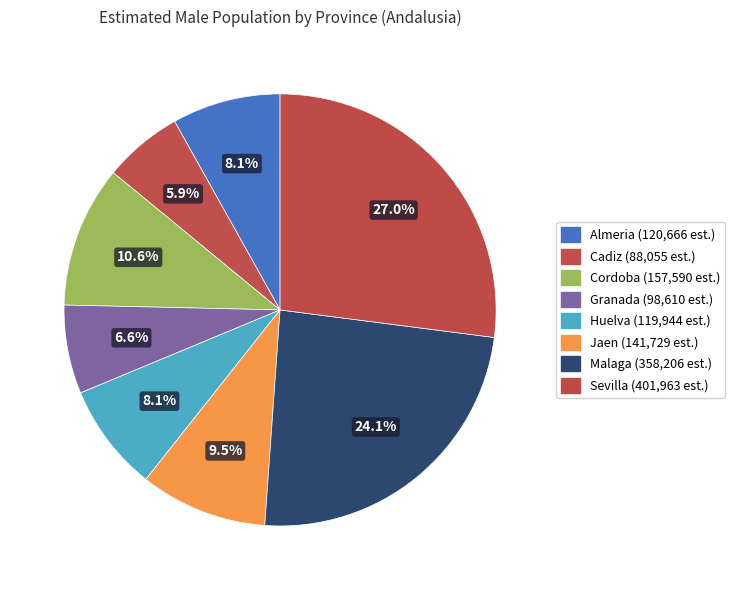

Rank the categories by value from lowest to highest.

Cadiz, Granada, Huelva, Almeria, Jaen, Cordoba, Malaga, Sevilla